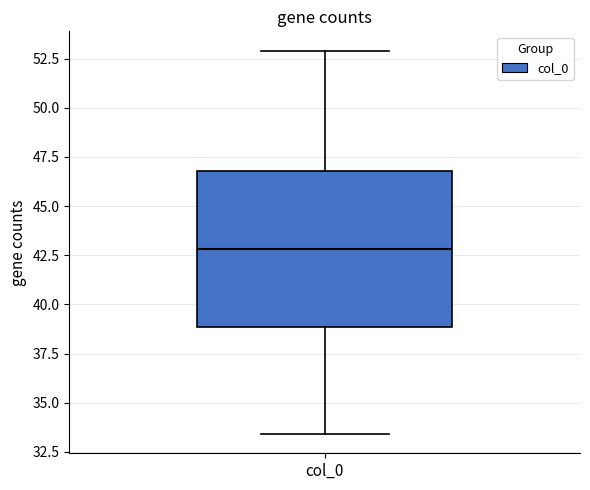

Transcribe this box plot: give where the median line is, the range the box spans, and where the two whiskers end, as read against the y-axis. The values are not printed on the chart, so give them approximately, as read against the axis.

median 43.0, box 39.0 to 47.0, whiskers 33.5 to 53.0